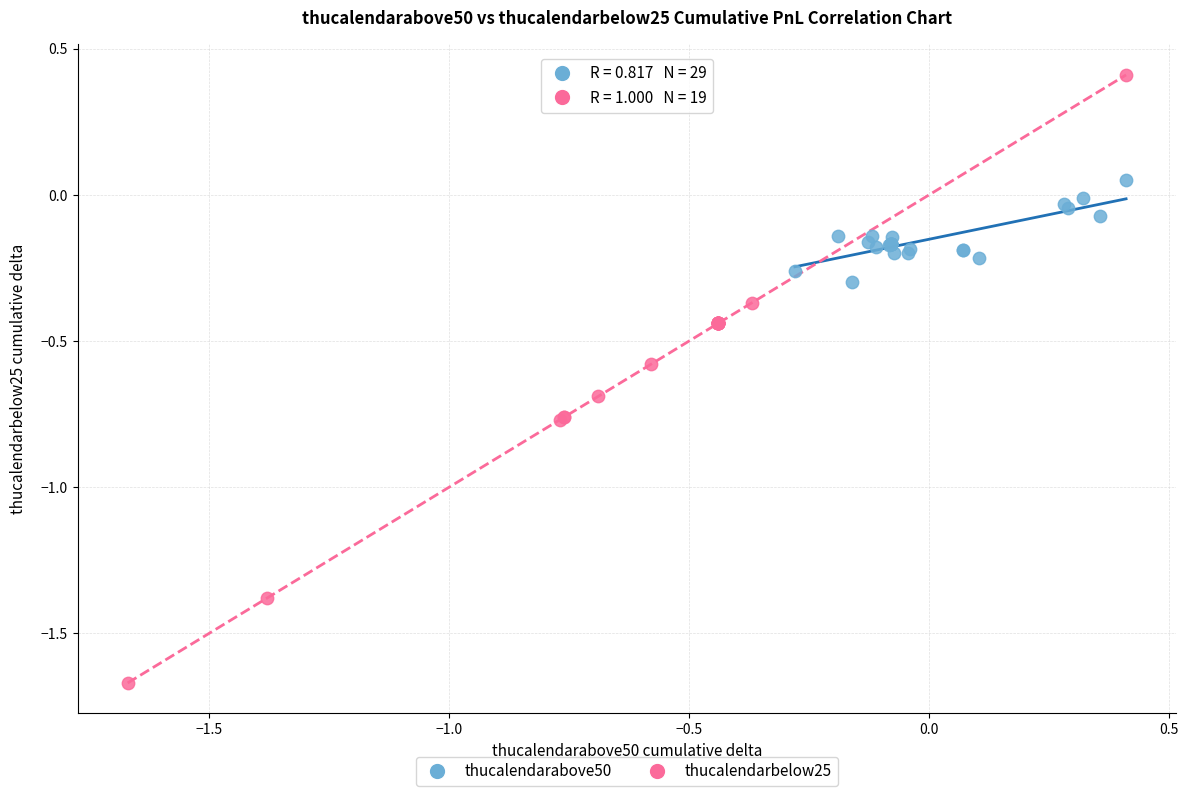

Which series contains the highest Y value?

thucalendarbelow25